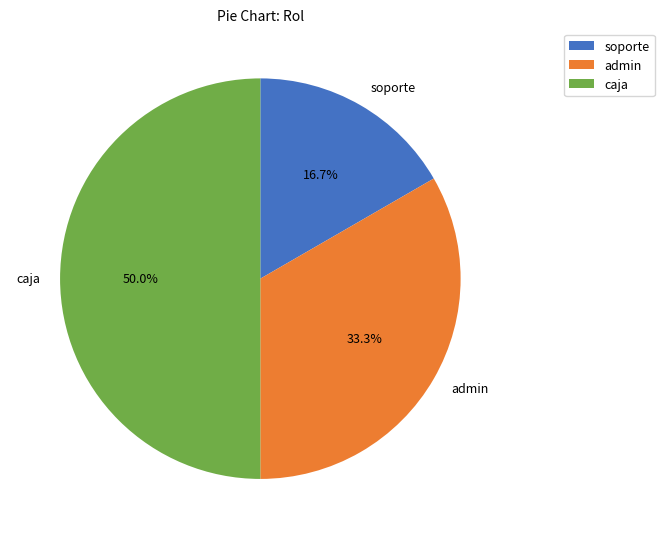

What is the smallest slice in the pie chart?

soporte